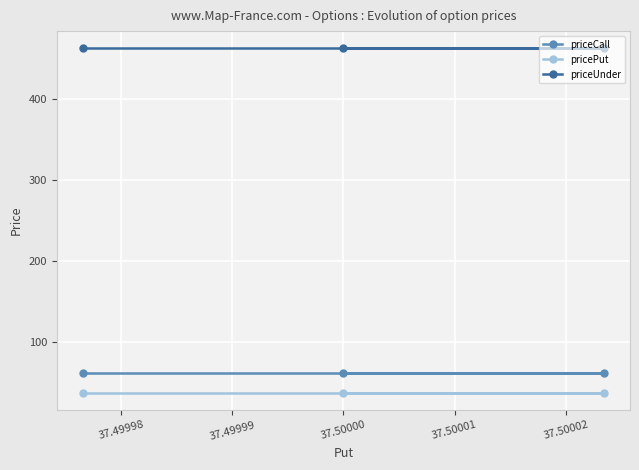

List the series in order of their peak value, highest first.

priceUnder, priceCall, pricePut